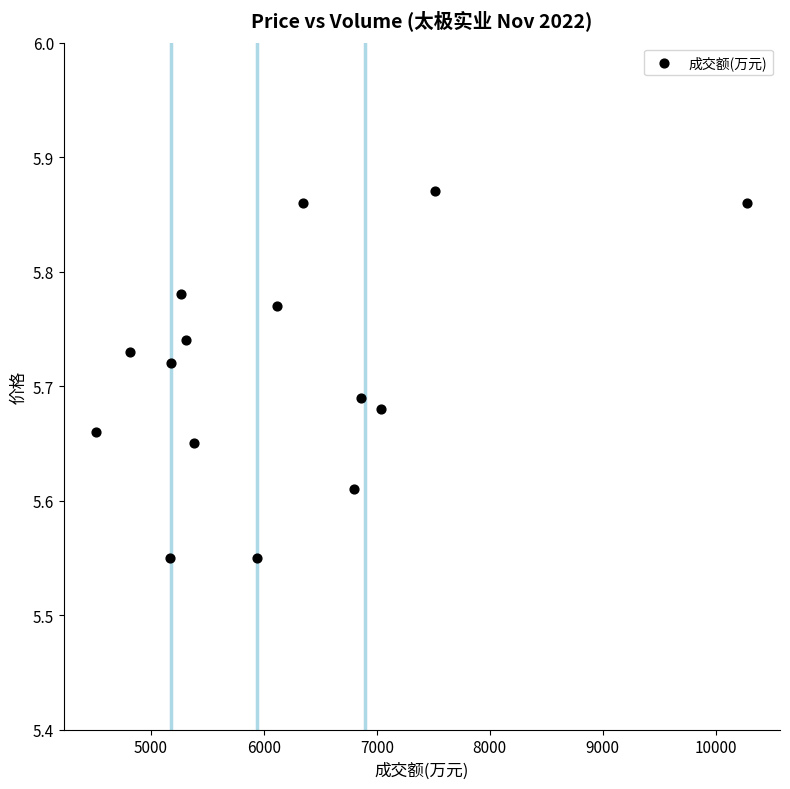

What is the range of X values (max minus min)?

5767.0